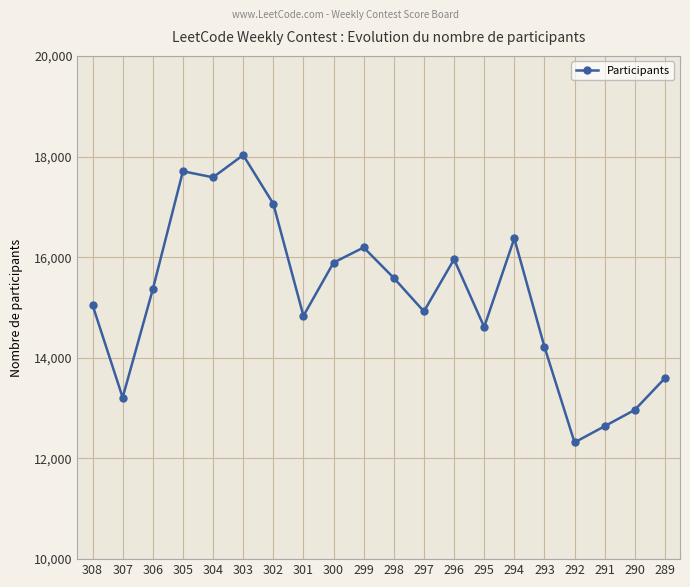

Count the number of categories in the chart.

20